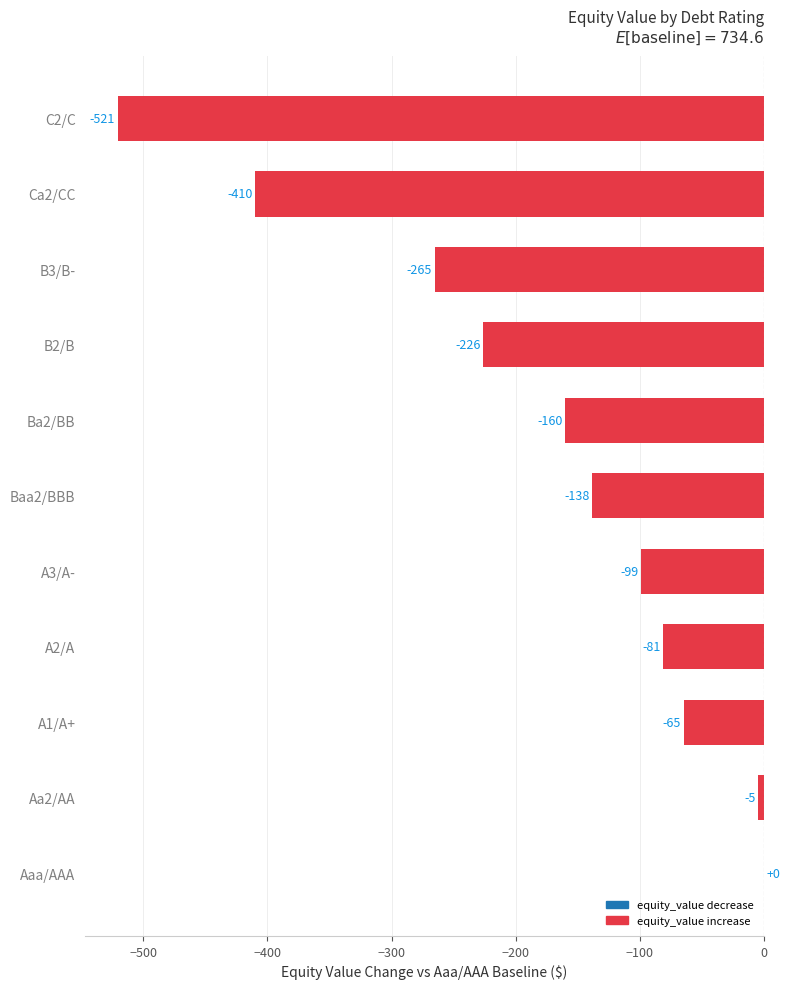

True or false: the data shows -835.6 at C2/C.

False